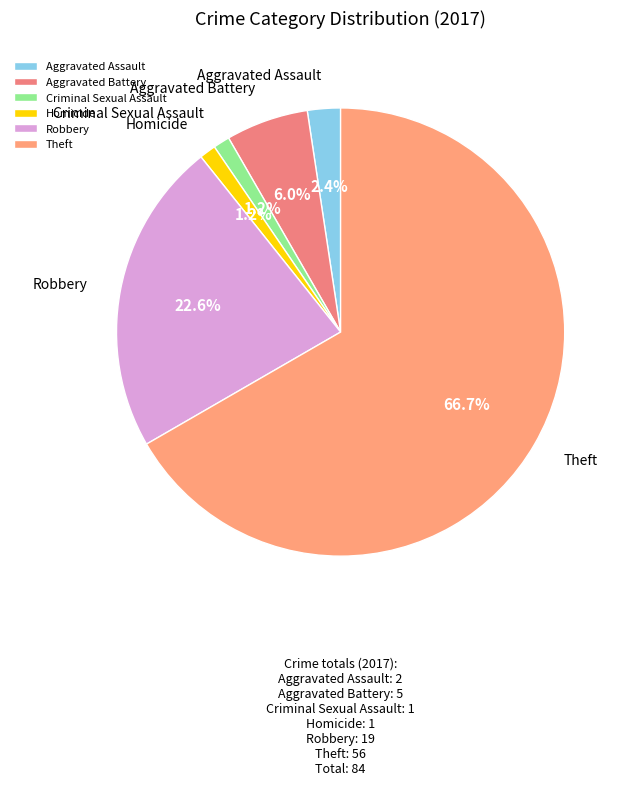

How much of the chart is everything except Robbery?

77.4%